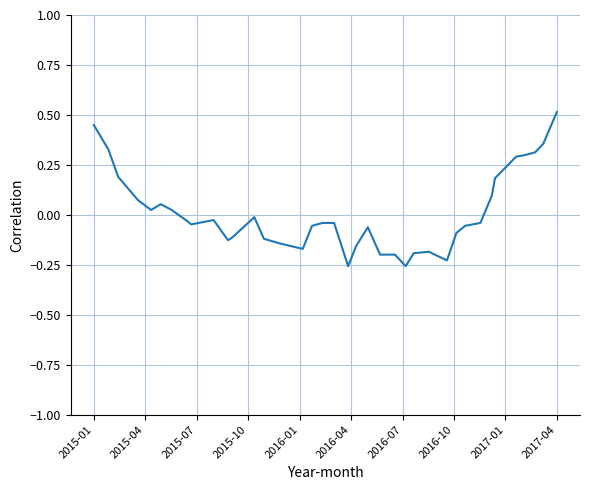

What is the difference between the maximum and minimum values?

0.8